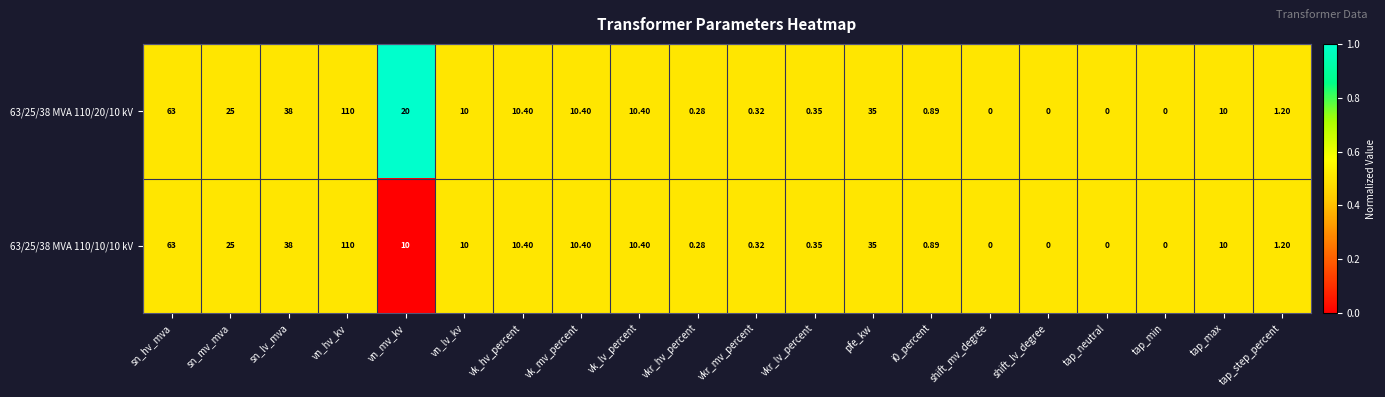

Where does the 63/25/38 MVA 110/10/10 kV series first go above 10?

sn_hv_mva